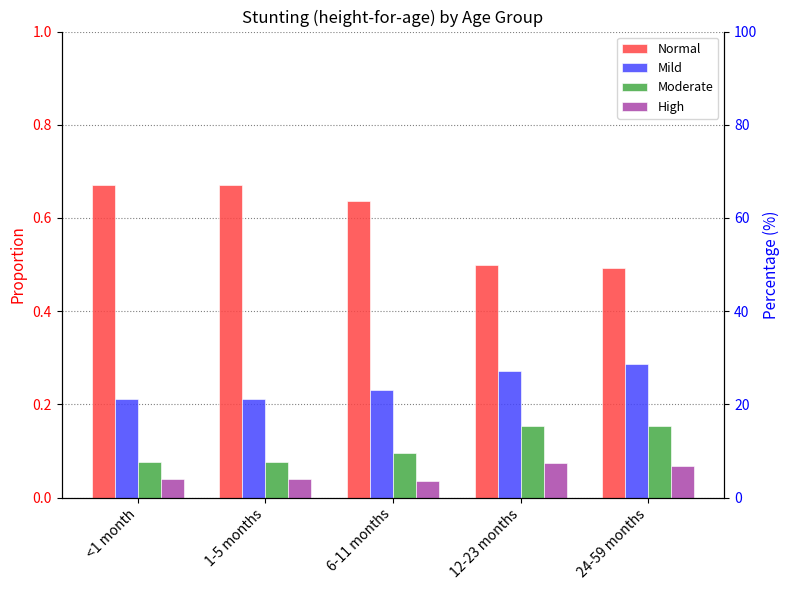

Read the Moderate value at 6-11 months.

0.1